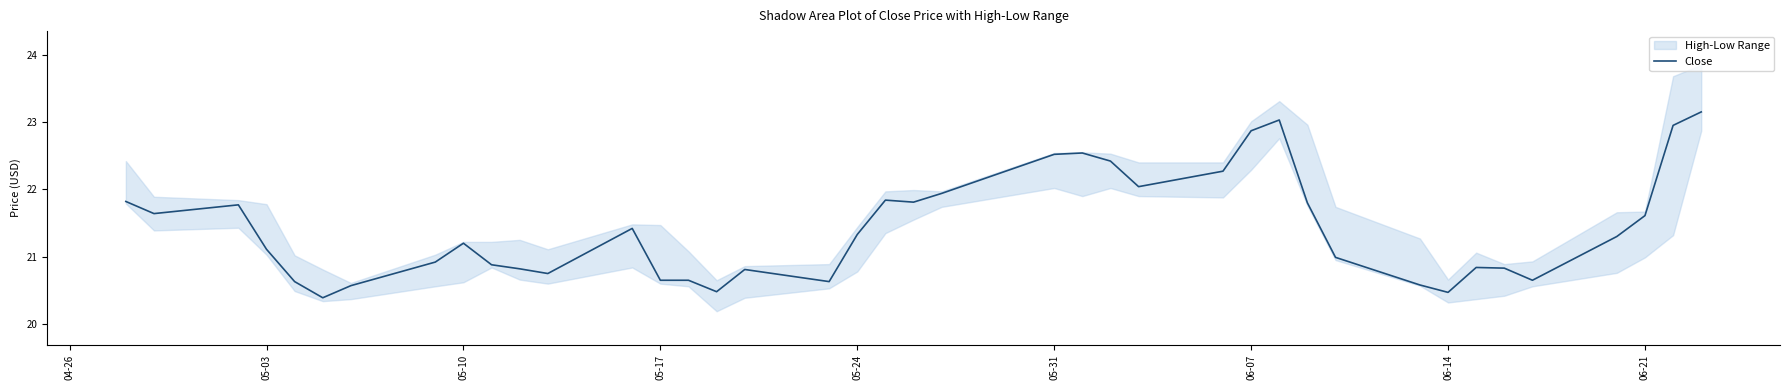

What is the value of the 38th point from the left?

21.6